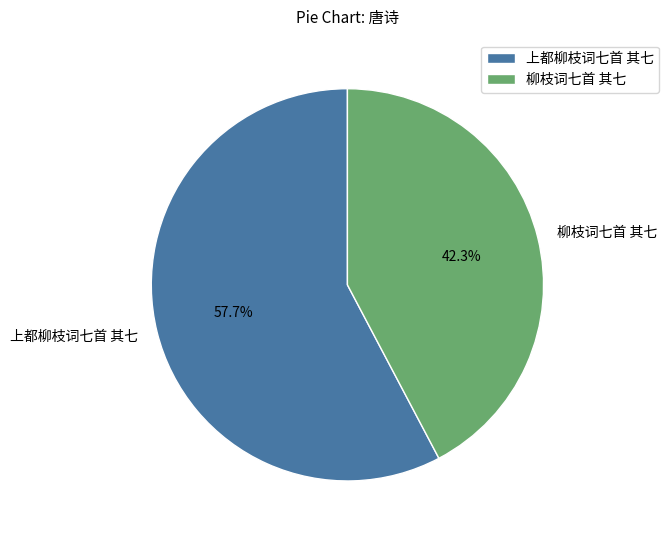

Which category has the smallest portion of the pie?

柳枝词七首 其七